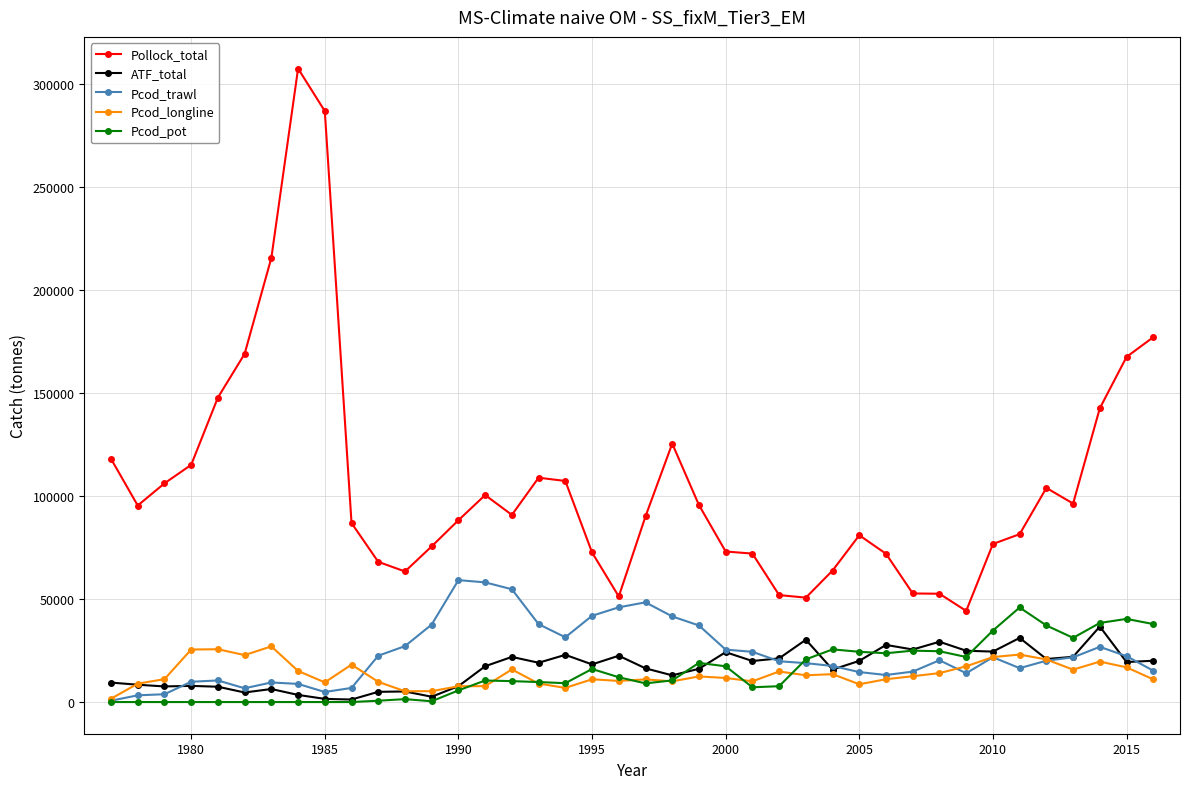

Which series has the widest spread of values?

Pollock_total